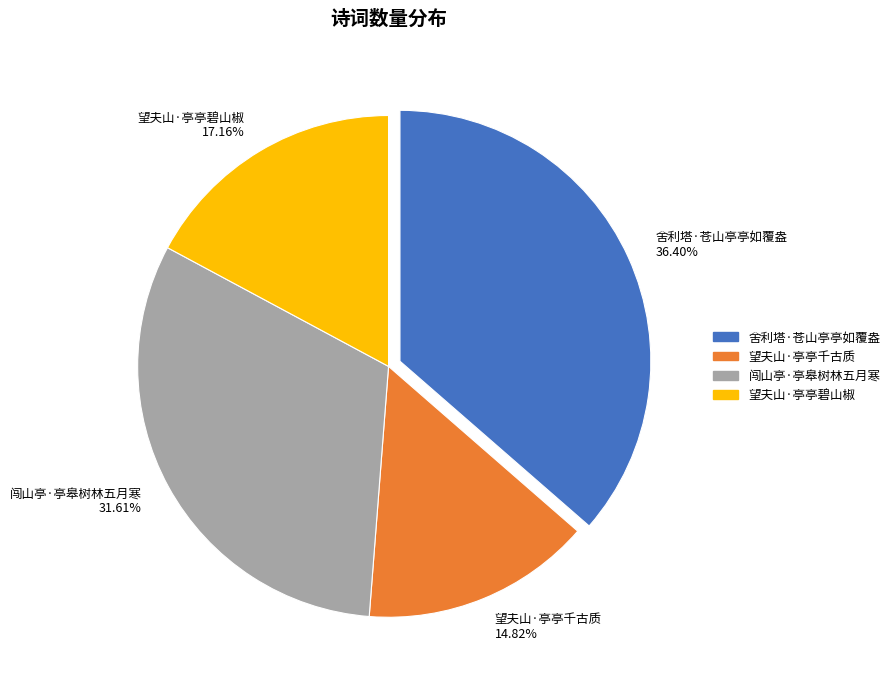

Does 舍利塔·苍山亭亭如覆盎 account for over 50% of the chart?

No